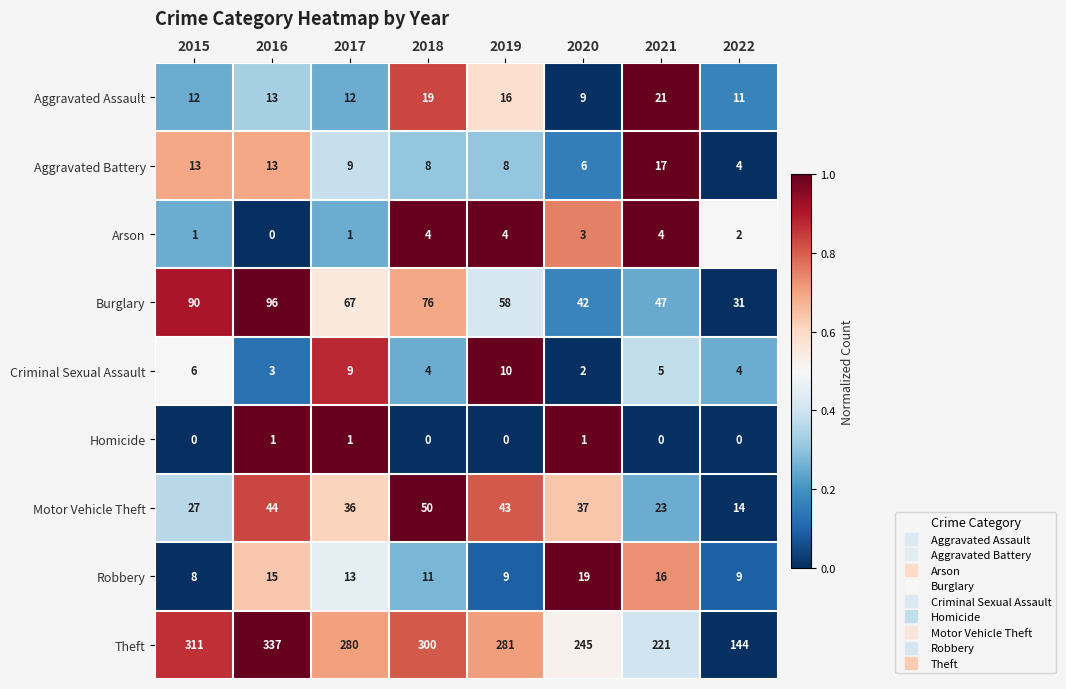

Where is Aggravated Assault nearest to the value 15?

2019